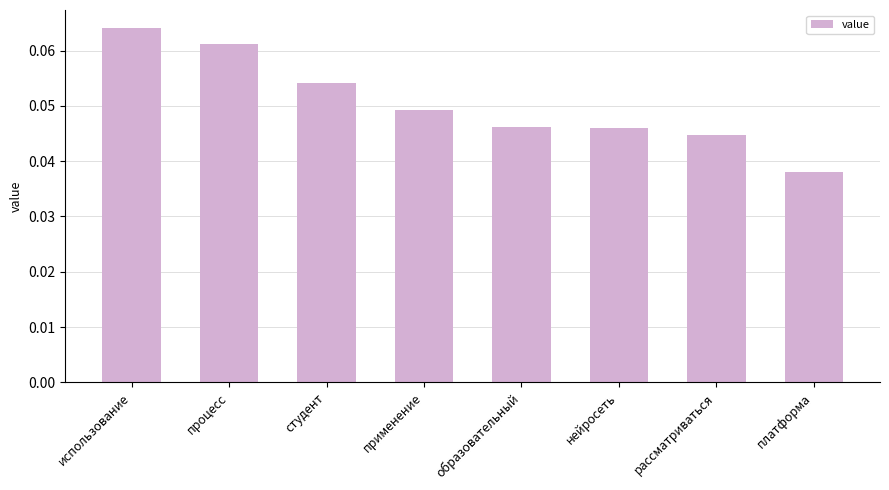

What is the sum of all values?

0.4